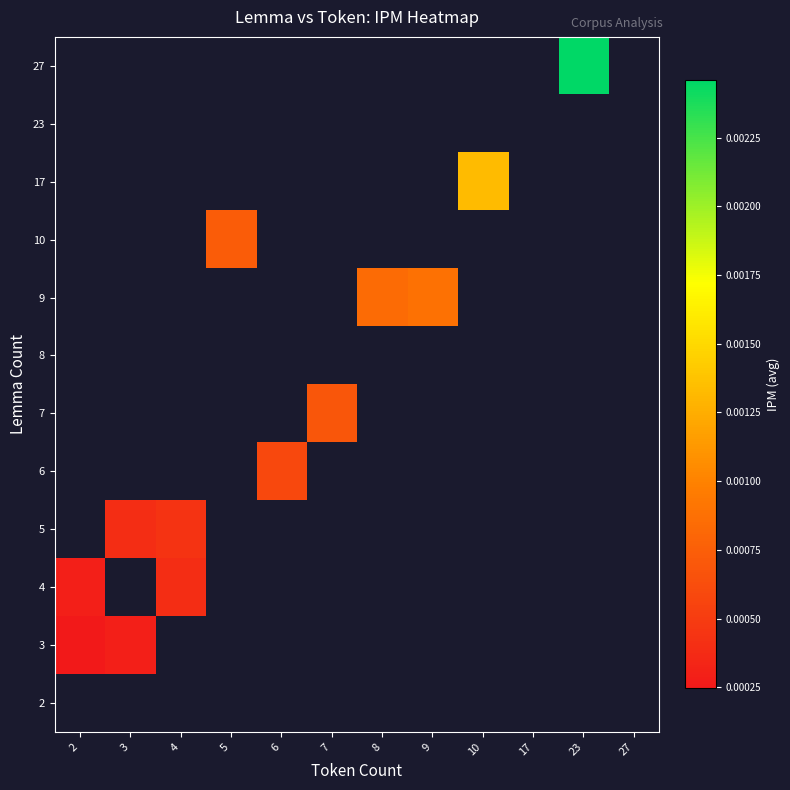

Rank the series by their maximum value, from lowest to highest.

2, 3, 4, 5, 6, 7, 8, 9, 10, 17, 23, 27